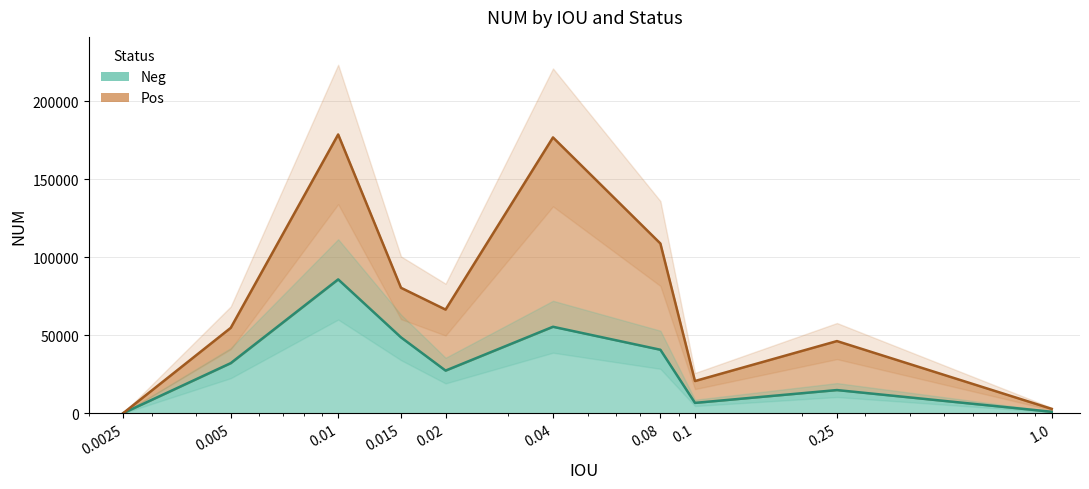

Which category has the highest value across all series?

0.01